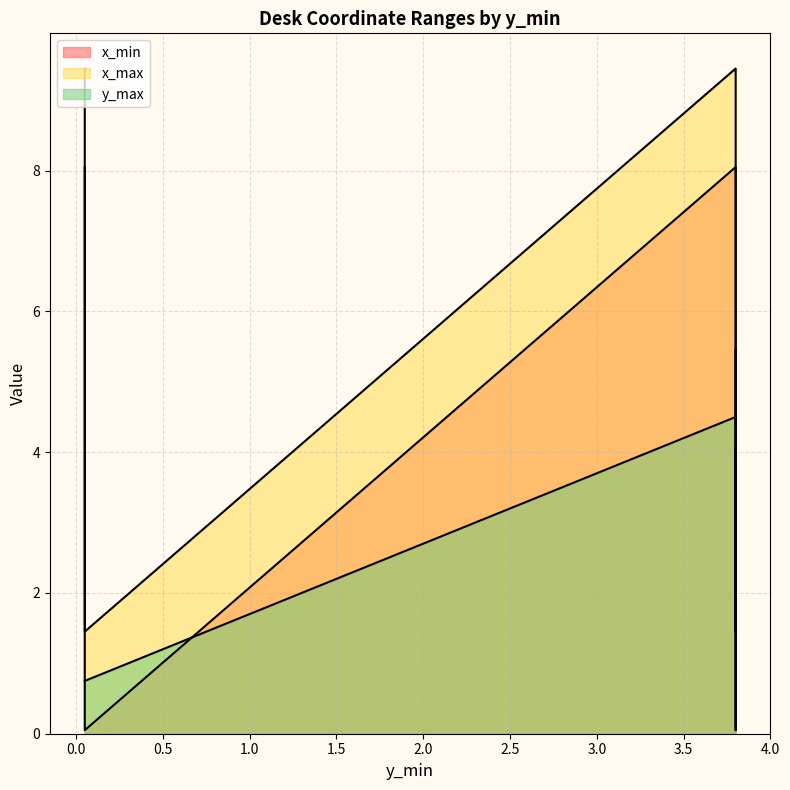

Which series changed the most between 0.05 and 3.8?

y_max